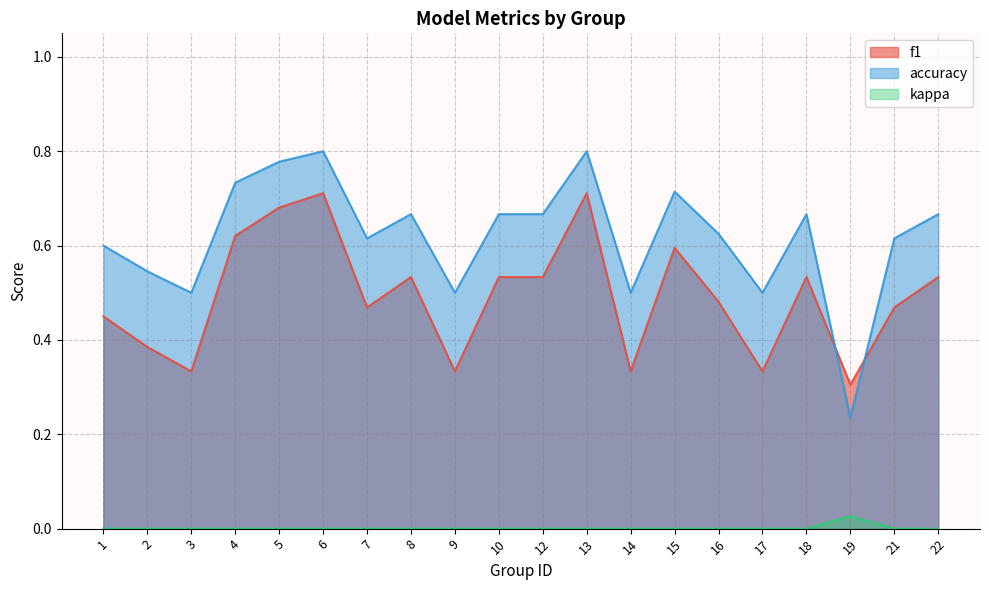

What is the difference between the maximum and minimum values in the f1 series?

0.4